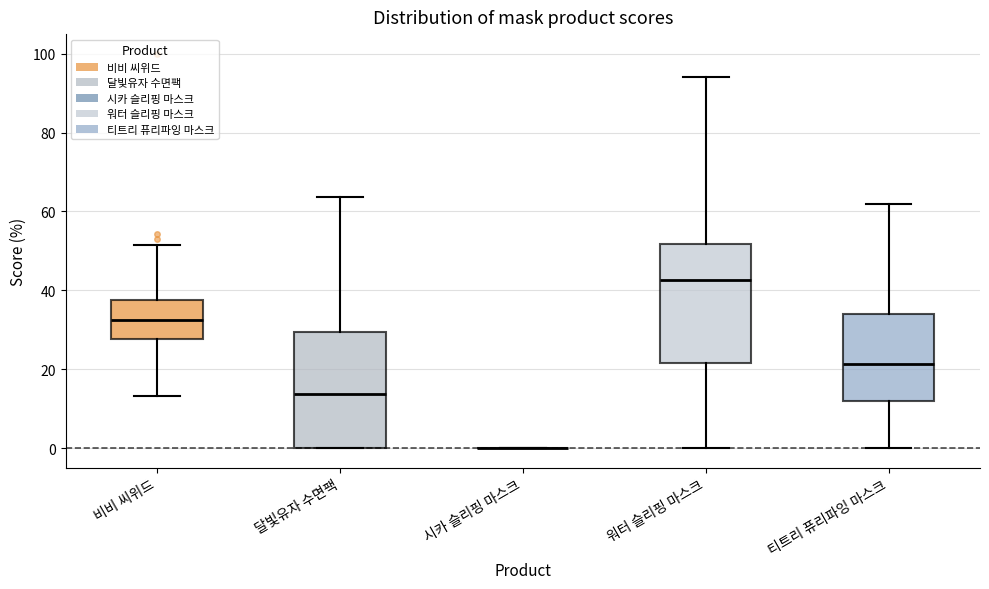

Where is the lower edge of the box for 워터 슬리핑 마스크 on the y-axis? The values are not printed on the chart, so give them approximately, as read against the axis.

22